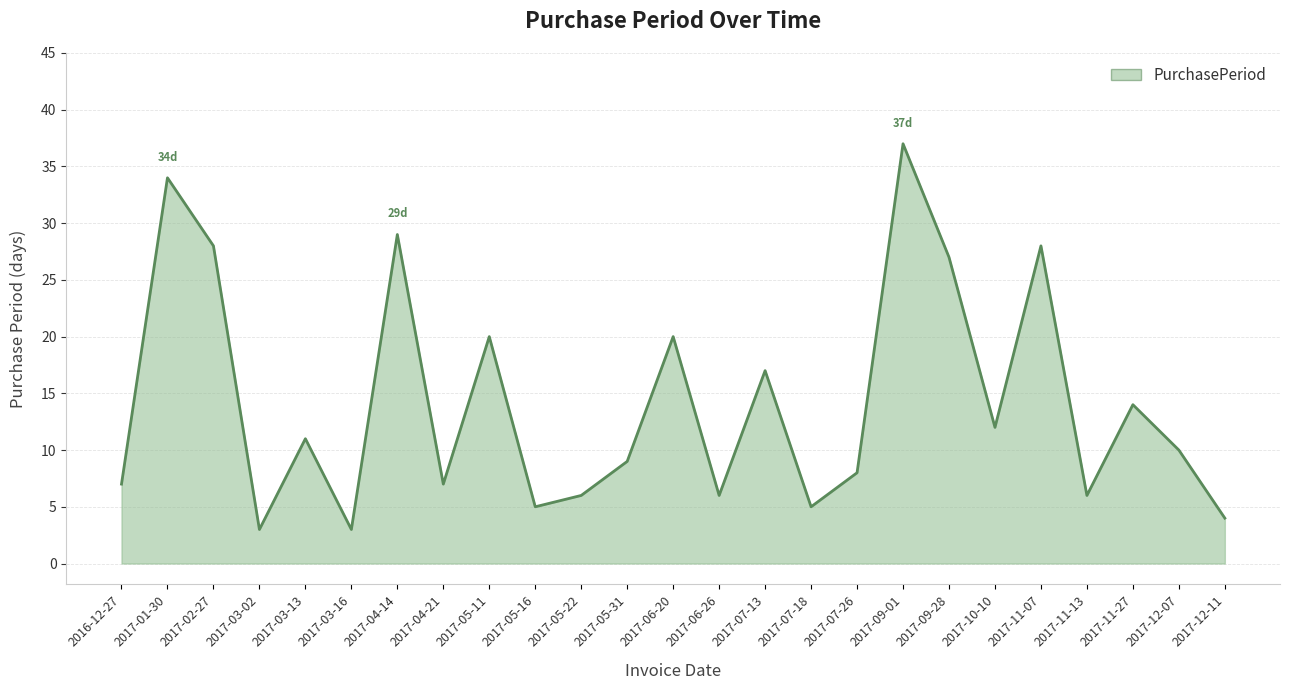

What is the ratio of the value at 2017-04-21 to the value at 2017-03-13?

0.6